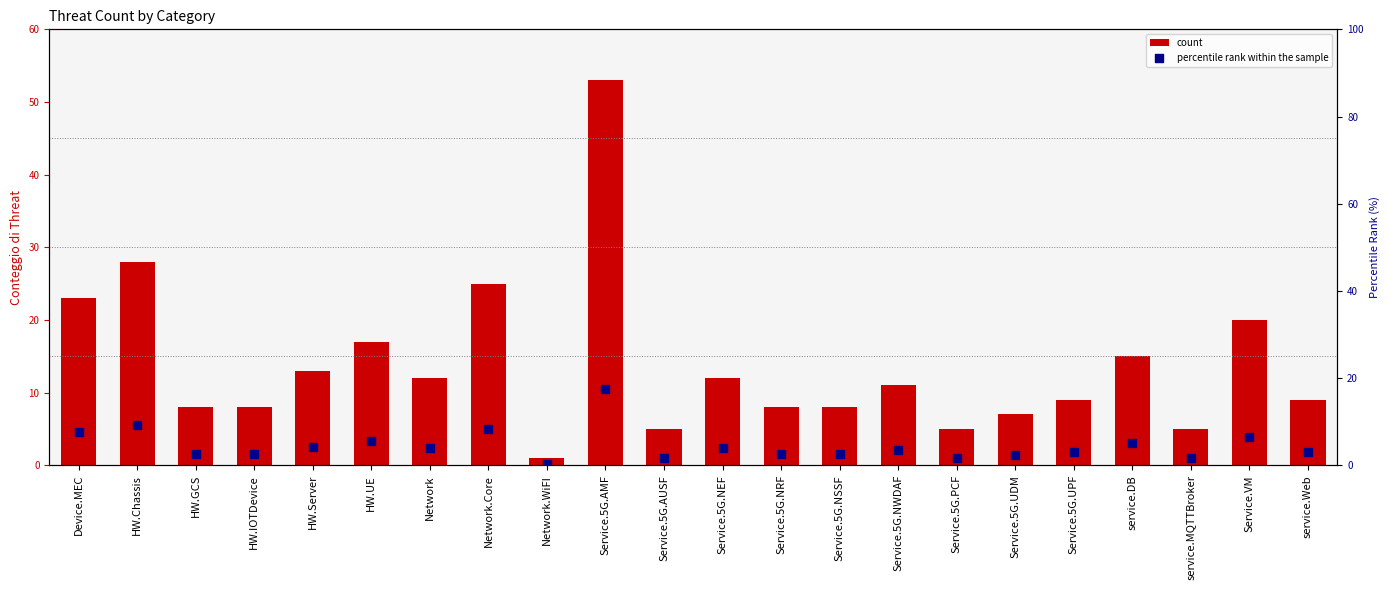

Which series has the largest total across all categories?

count